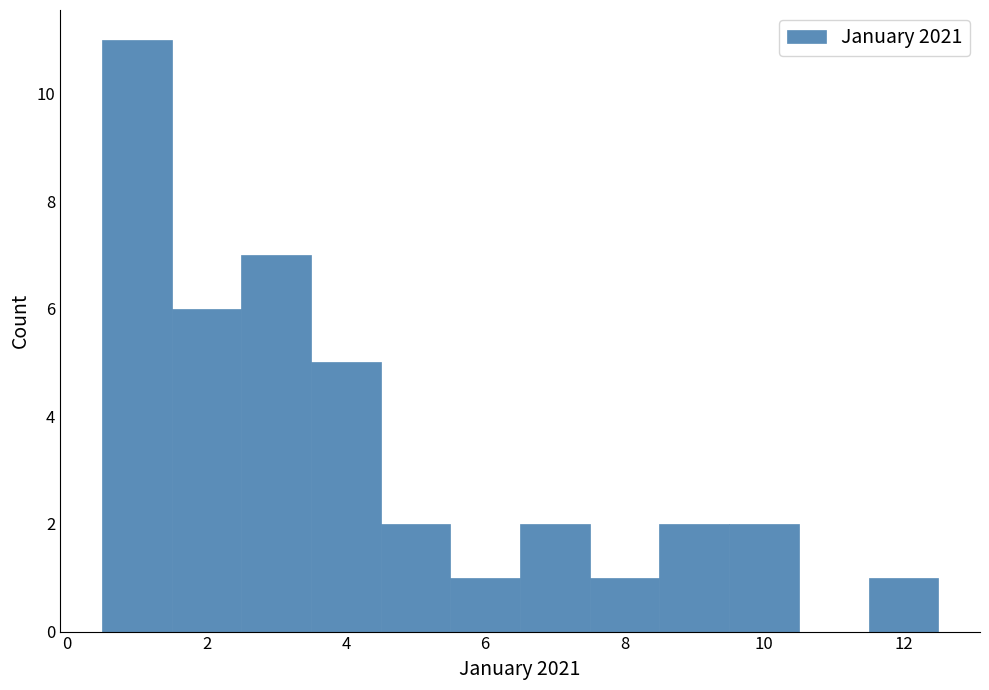

What is the height of the bar covering 3.5 to 4.5 on the x-axis? Neither the bar edges nor the heights are printed on the chart, so give them approximately, as read against the axes.

5